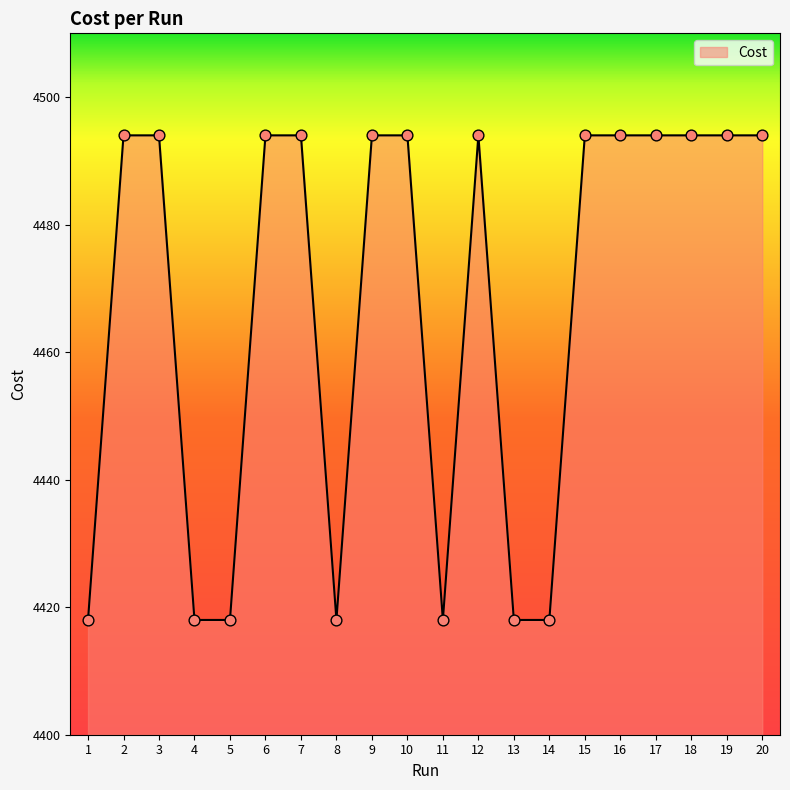

Which has a higher value, 7 or 8?

7